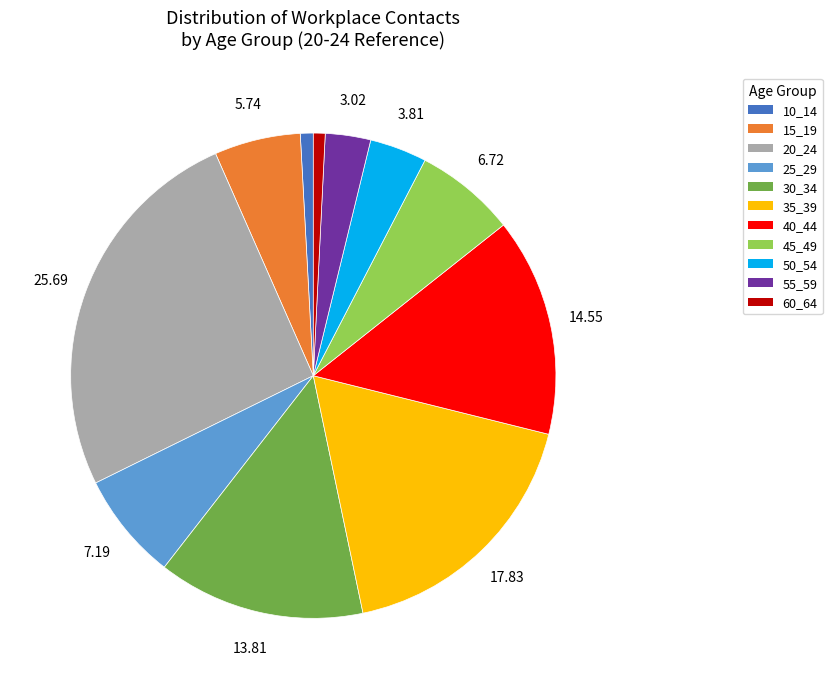

Combined, do 25_29 and 10_14 account for over 50%?

No